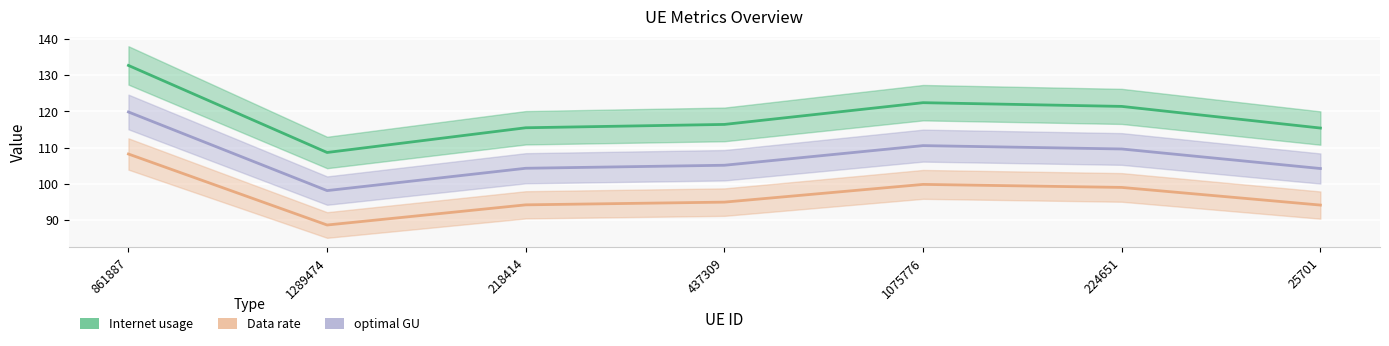

How many values in the Data rate series exceed 94?

6